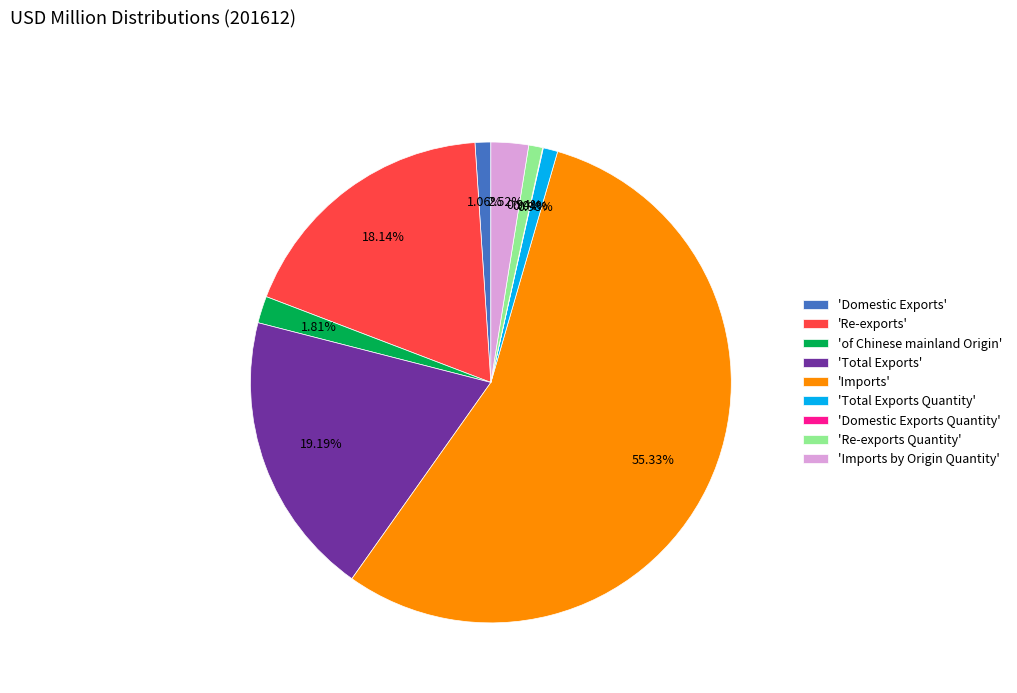

Which slice is the largest?

'Imports'